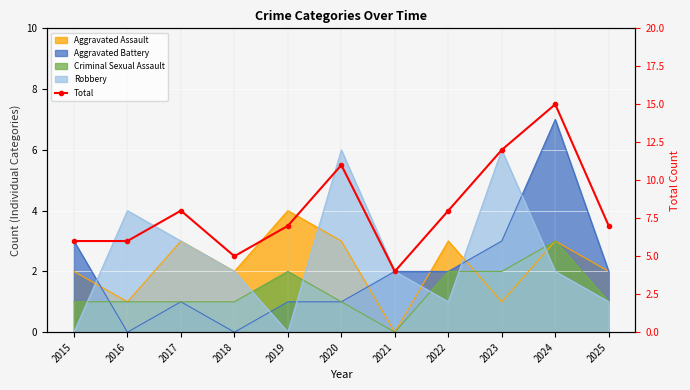

True or false: the data has more than 2 interior local peaks.

True